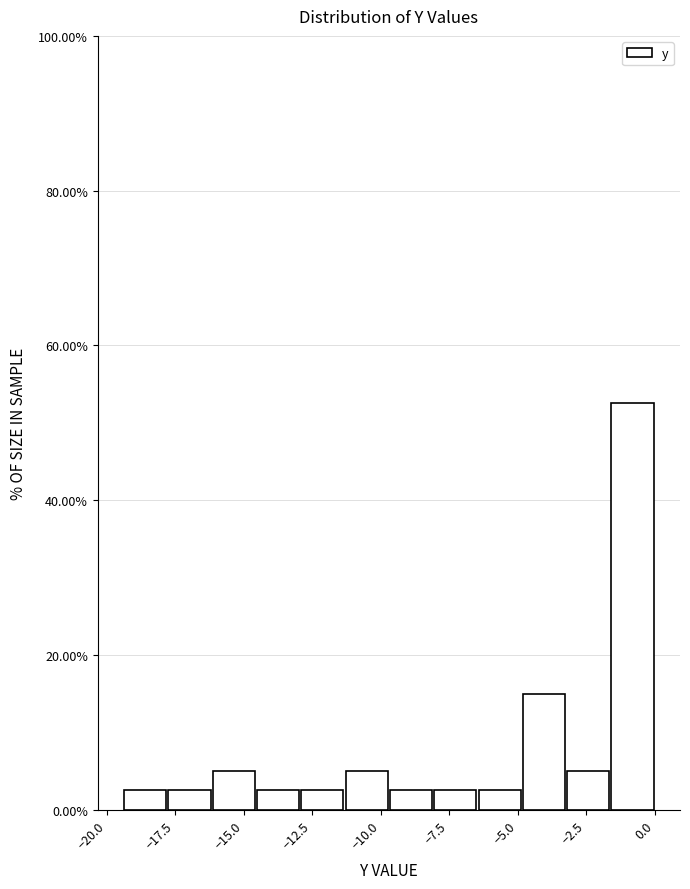

Around what value on the x-axis is the tallest bar? Give the approximate position of its centre, as read against the axis.

-1.0